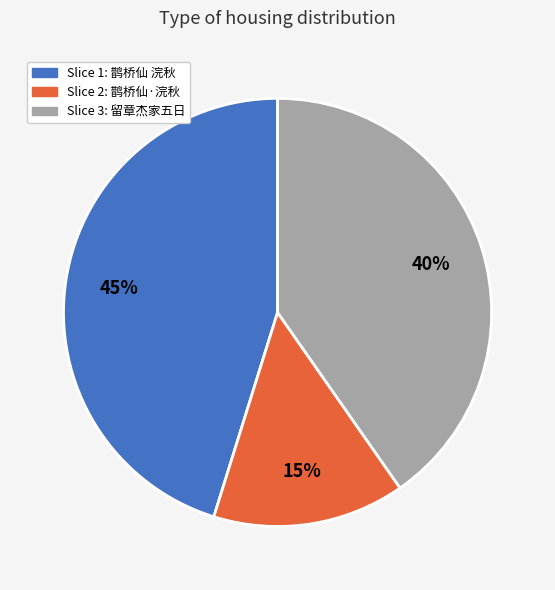

How many slices are in this pie chart?

3